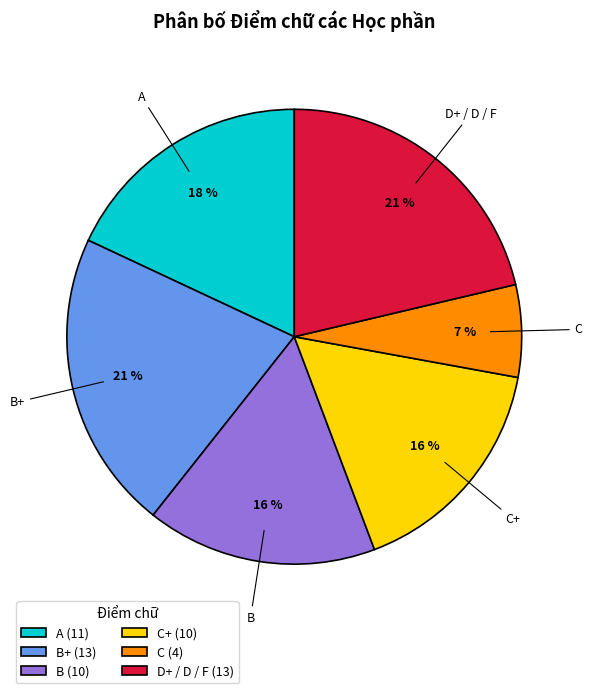

Is it true that C (4) is 7% of the pie?

True